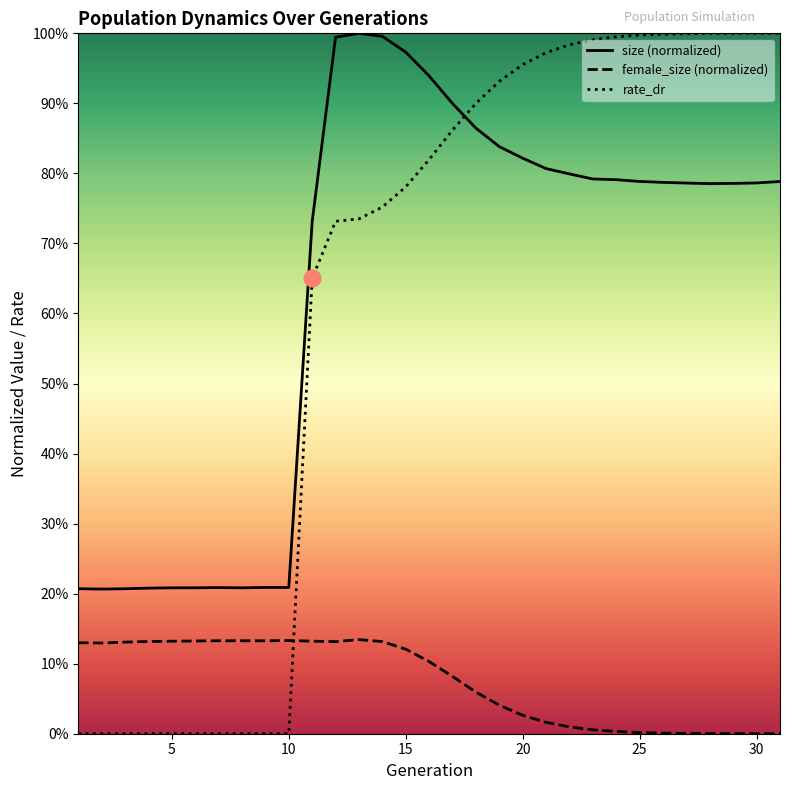

What are all the series names shown in the legend?

size (normalized), female_size (normalized), rate_dr